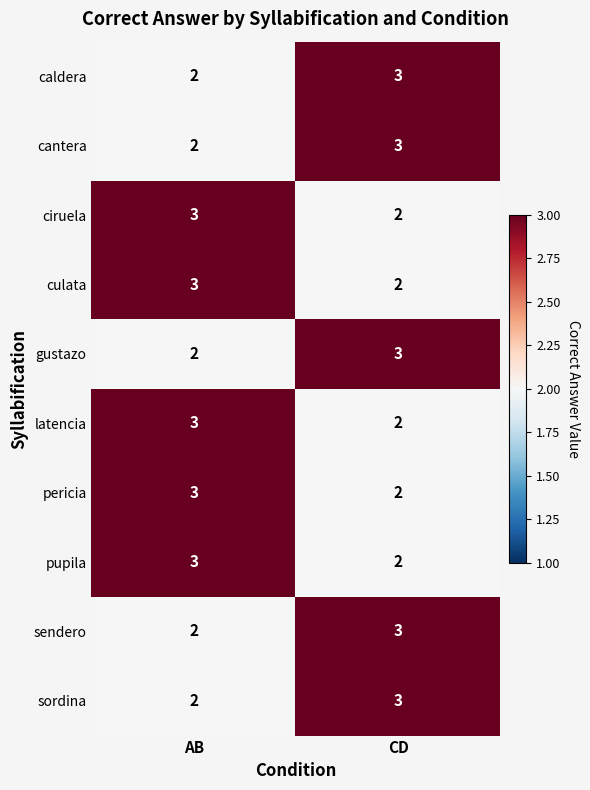

List the labels in order of latencia value, smallest first.

CD, AB